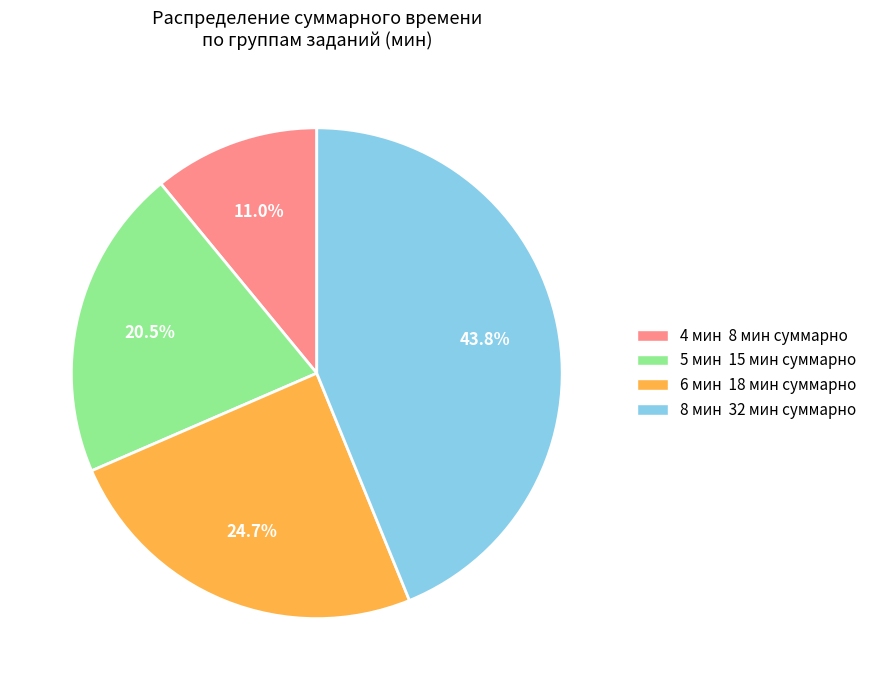

Is there any slice that represents more than half of the pie?

No